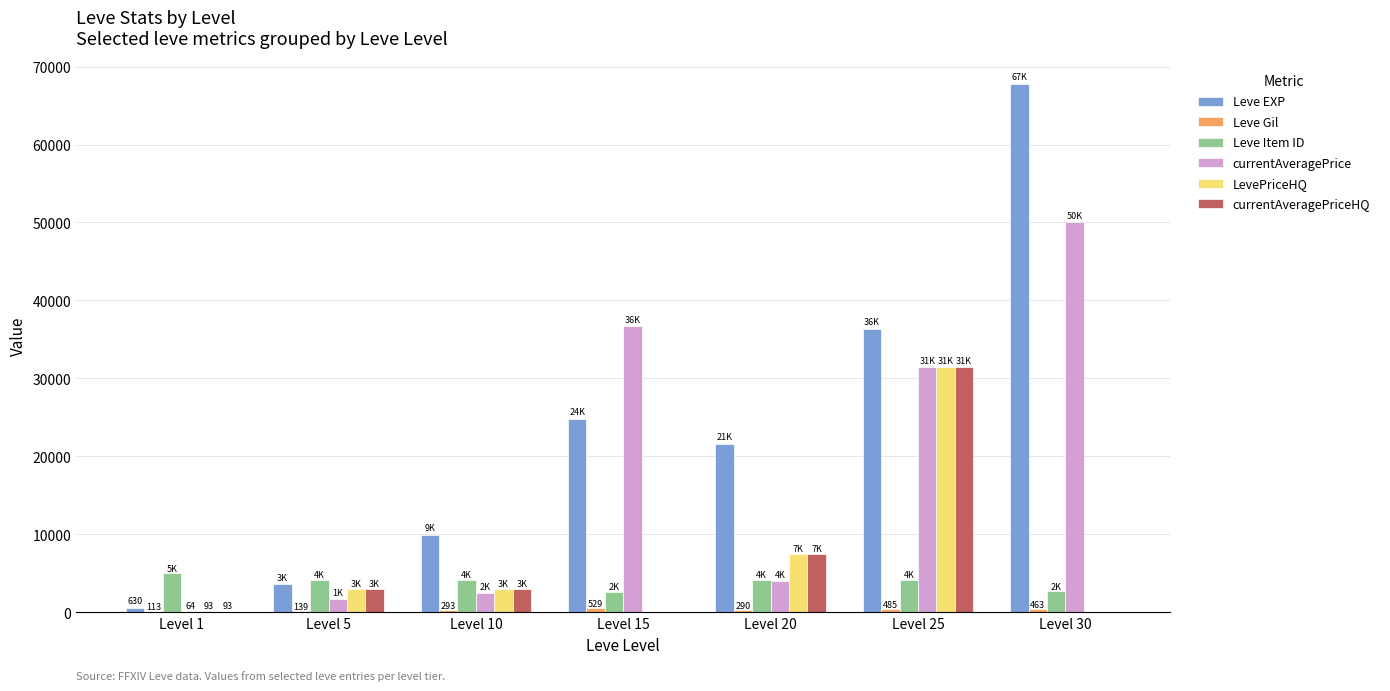

At which category does the chart reach its peak across all series?

Level 30